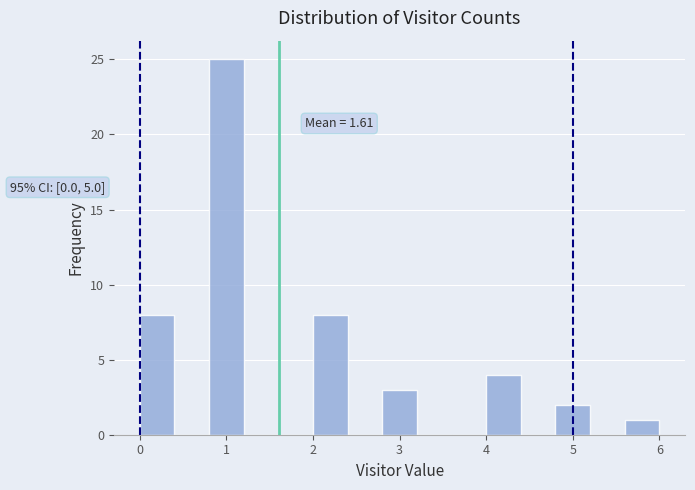

Which range on the x-axis has the tallest bar?

0.8 to 1.2